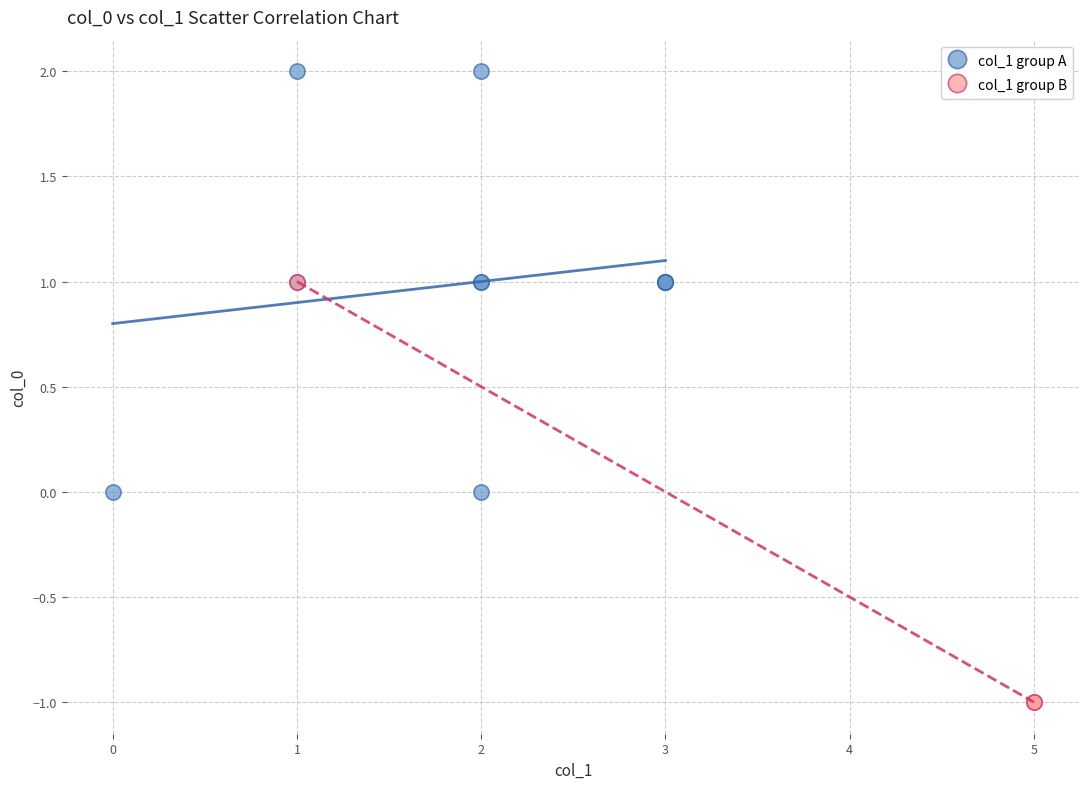

Which series reaches the maximum Y coordinate?

col_1 group A